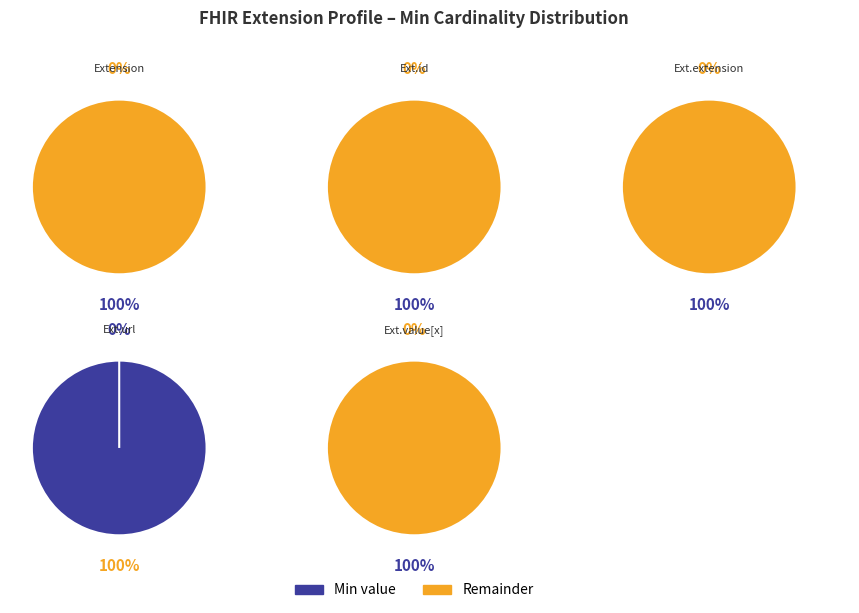

What percentage do Min=0 and Min=1 together represent?

100.0%